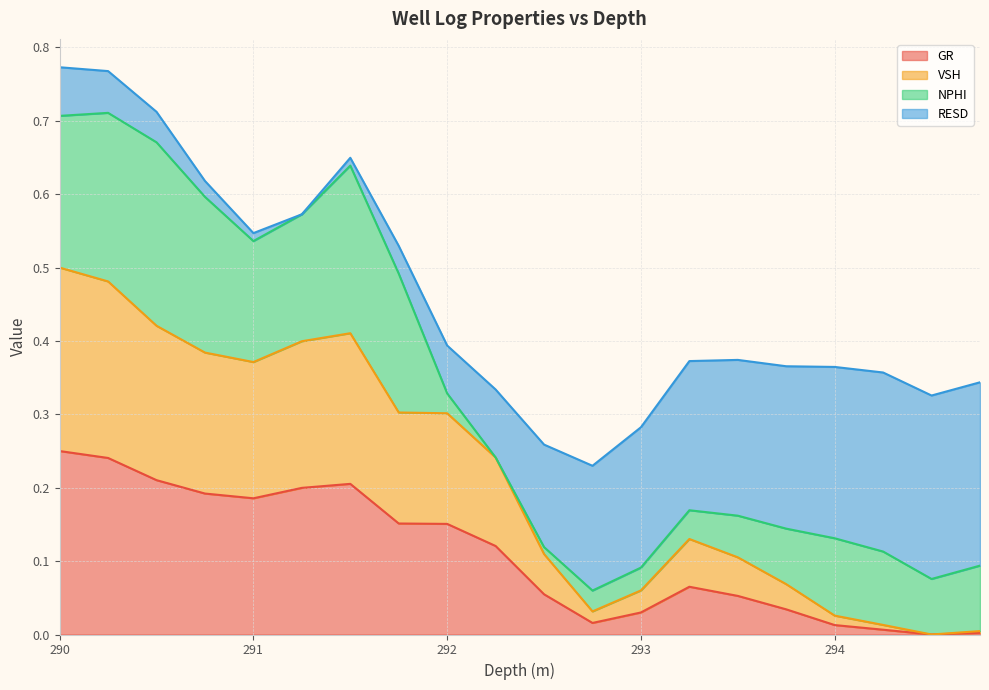

True or false: GR and VSH intersect in this chart.

False